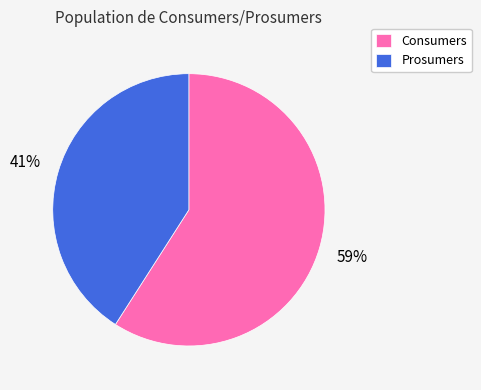

Rank the categories by value from highest to lowest.

Consumers, Prosumers